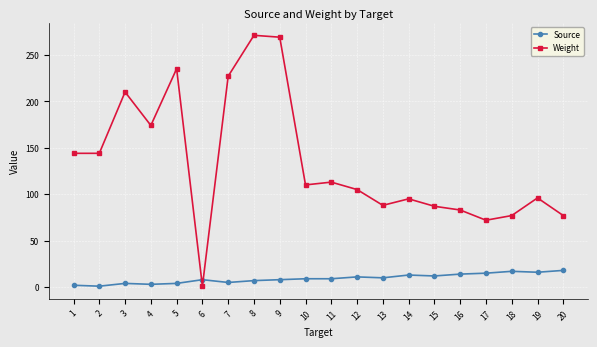

How many intersections are there between Source and Weight?

2